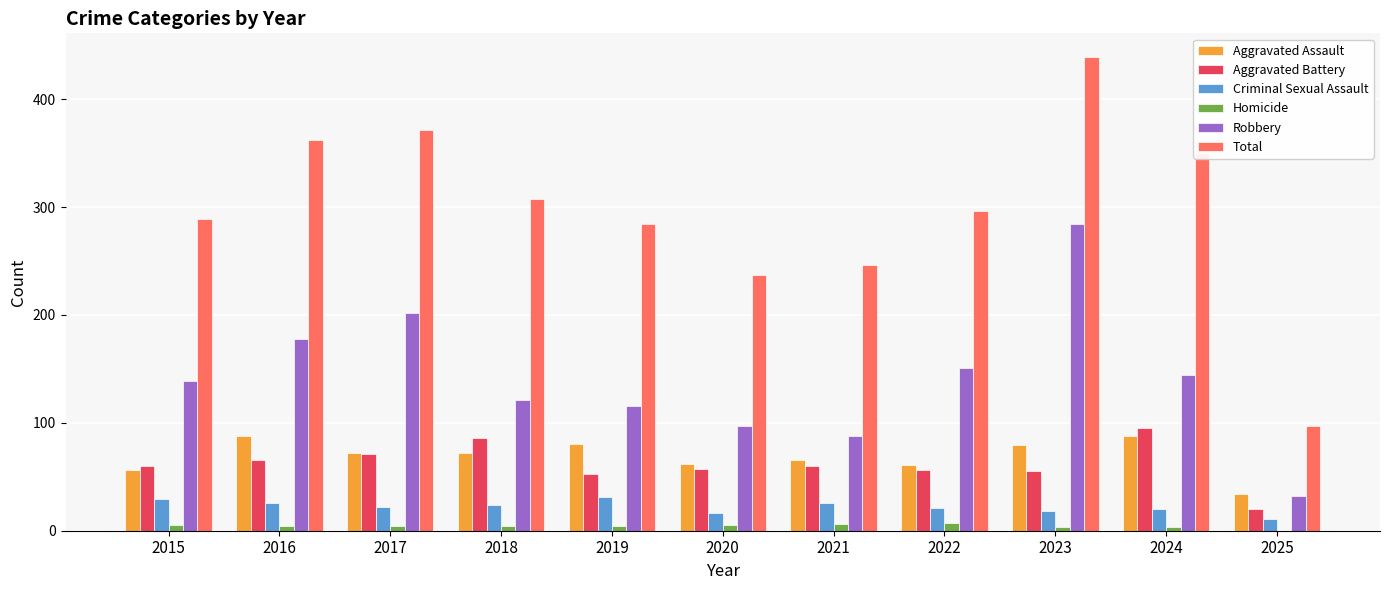

What is the greatest value displayed?

439